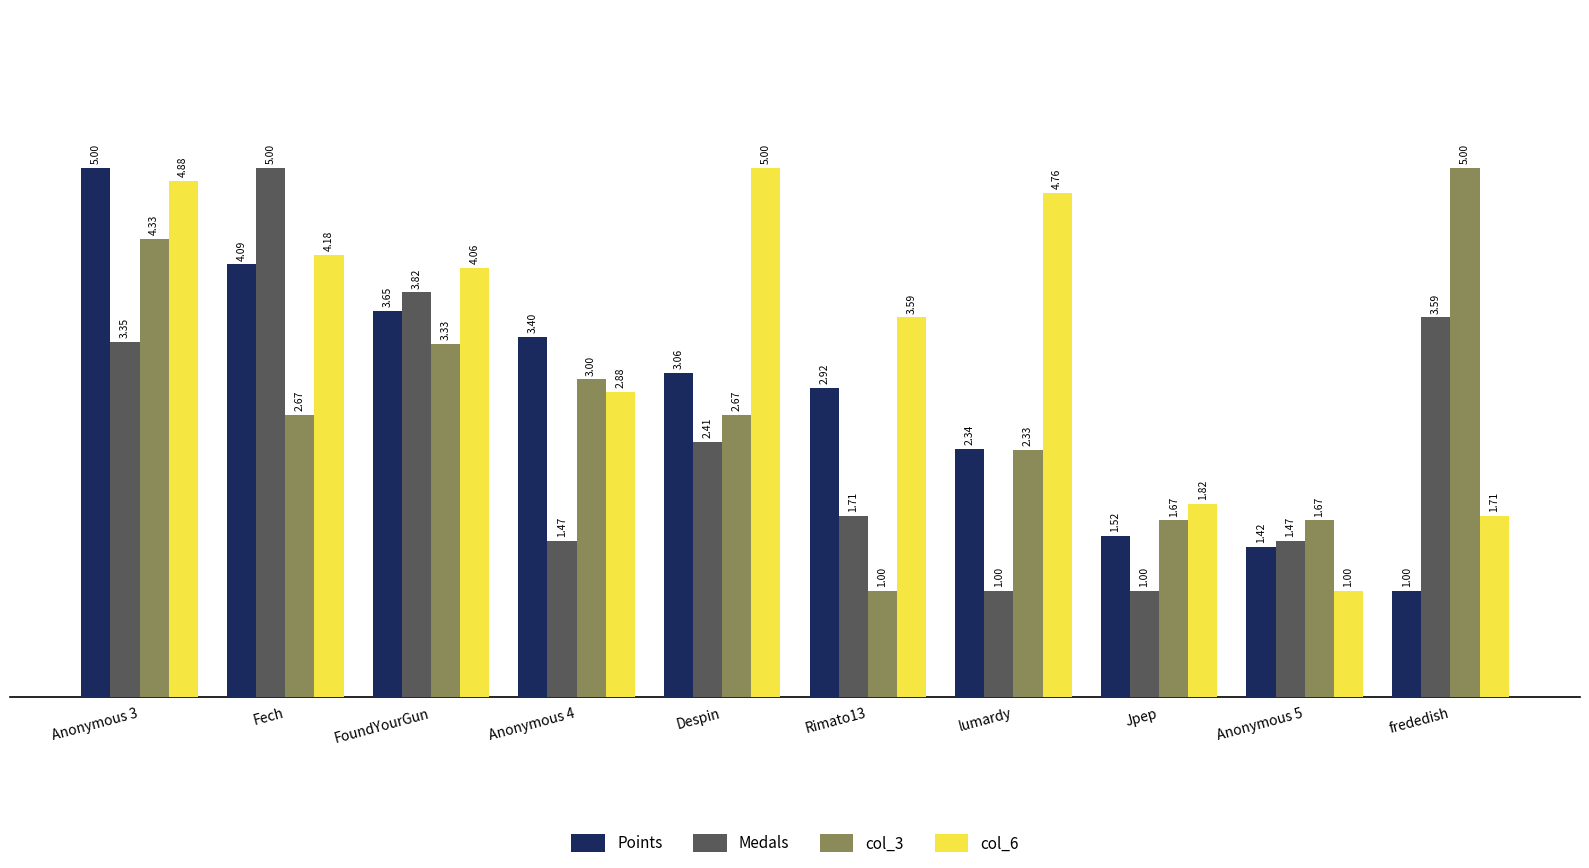

What is the average value of the Points series?

2.8